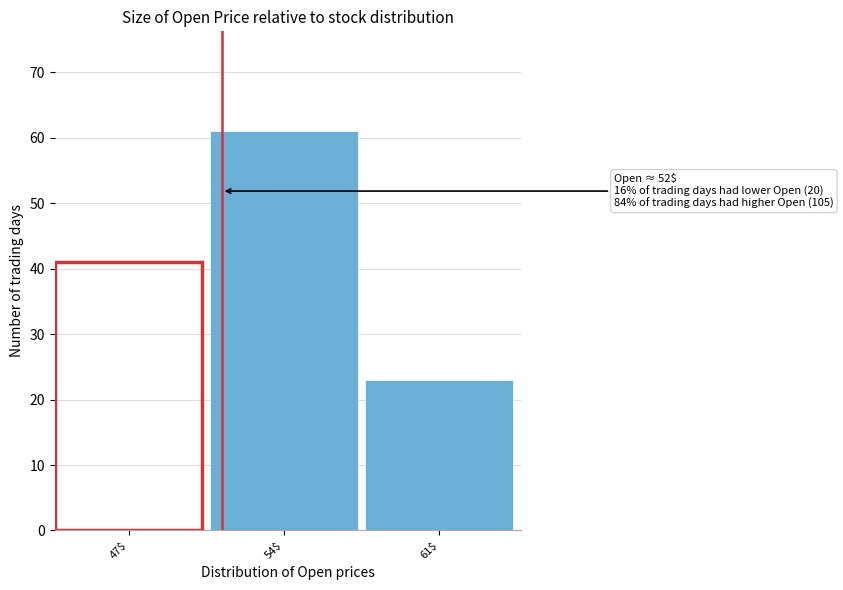

Reading left to right, list all the values displayed in this chart.

41	61	23